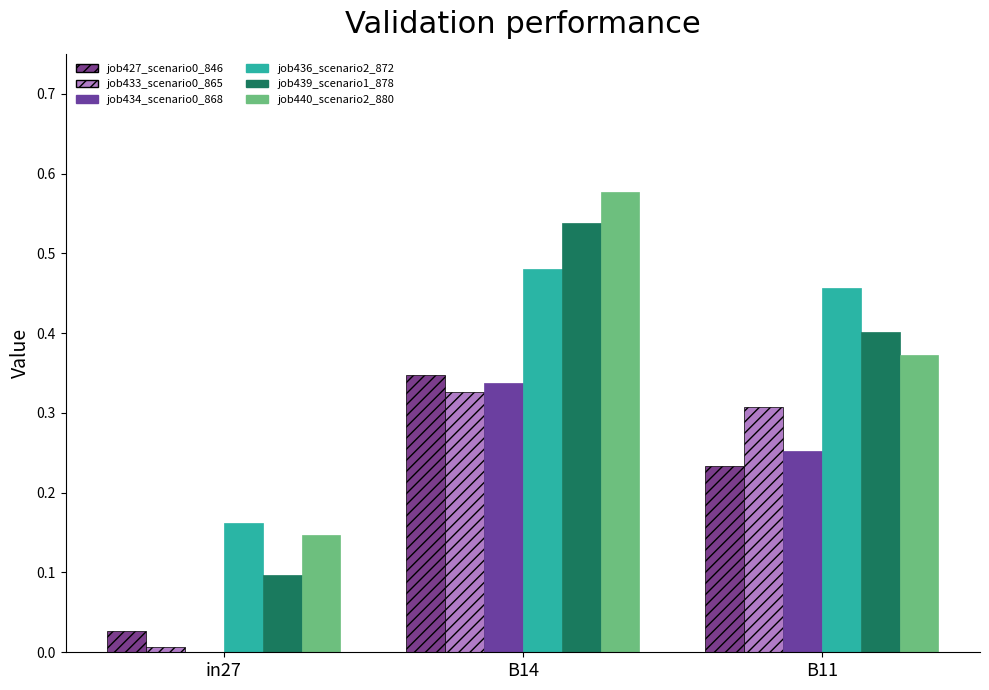

How many positive values does the job434_scenario0_868 series have?

2